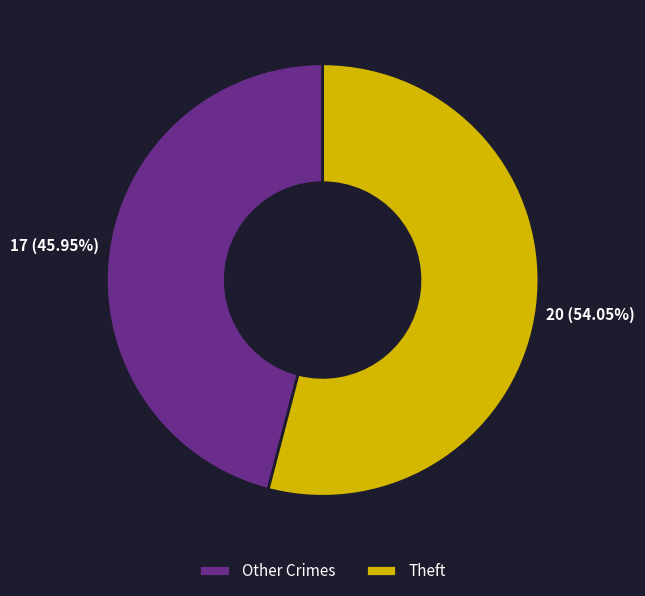

Which category has the smallest portion of the pie?

Other Crimes